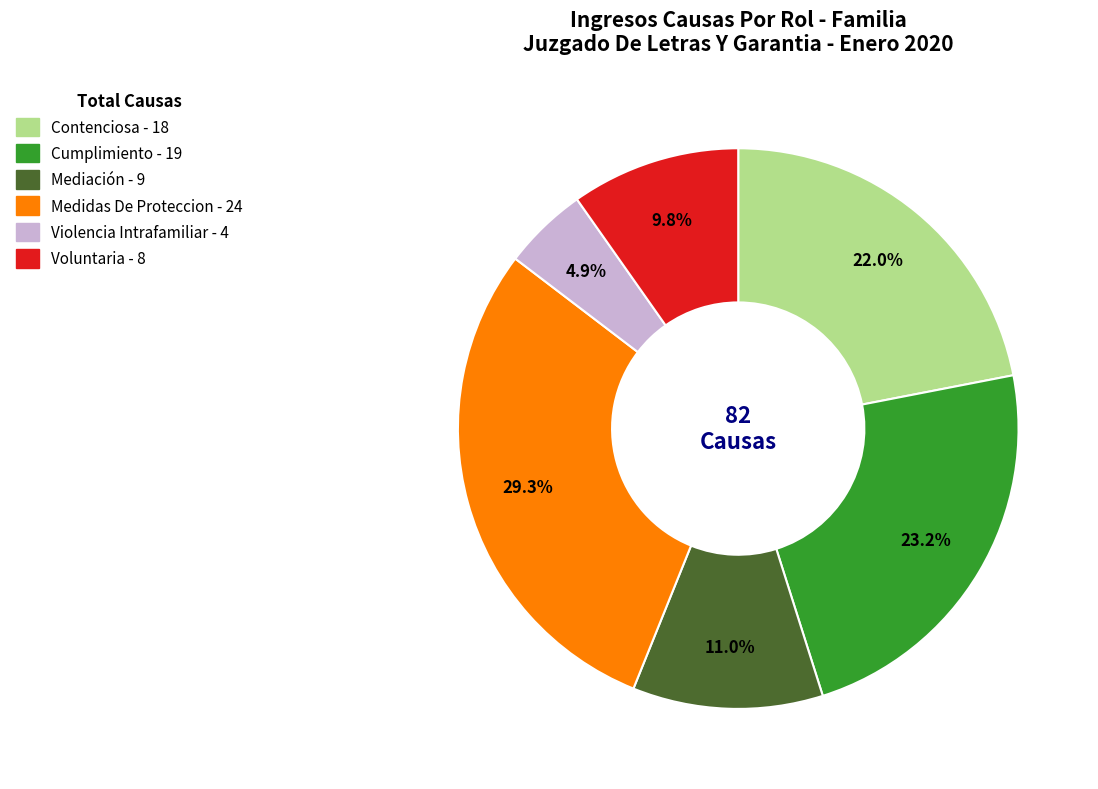

What is the smallest slice in the pie chart?

Violencia Intrafamiliar